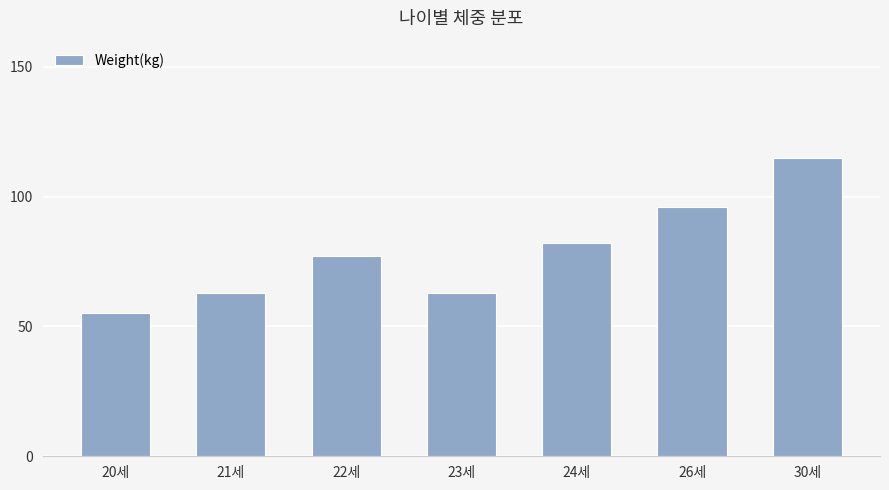

How many data points does each series have?

7